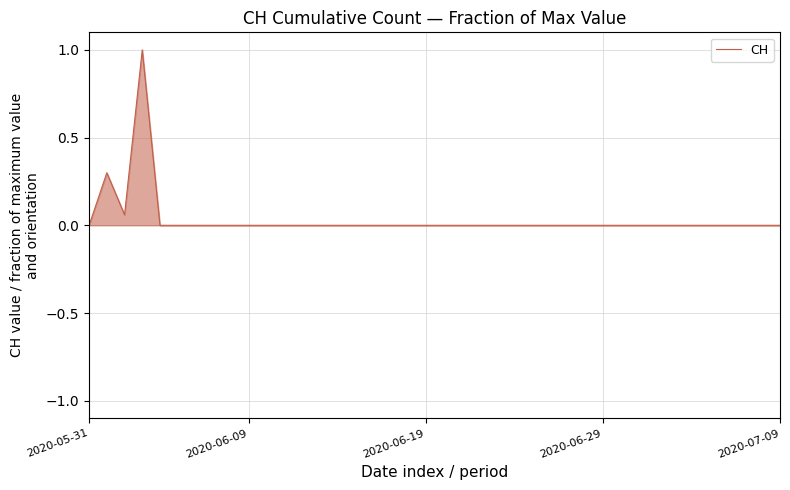

What is the maximum value shown in the chart?

1.0